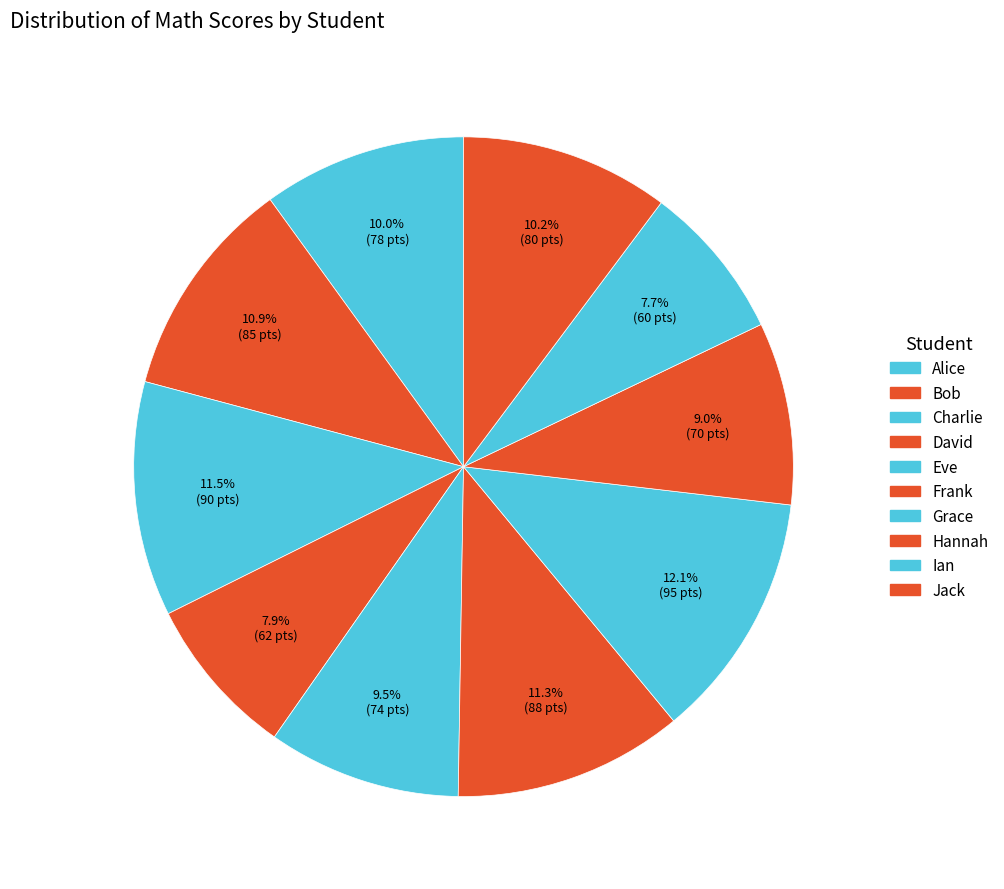

Rank the categories by value from lowest to highest.

Ian, David, Hannah, Eve, Alice, Jack, Bob, Frank, Charlie, Grace